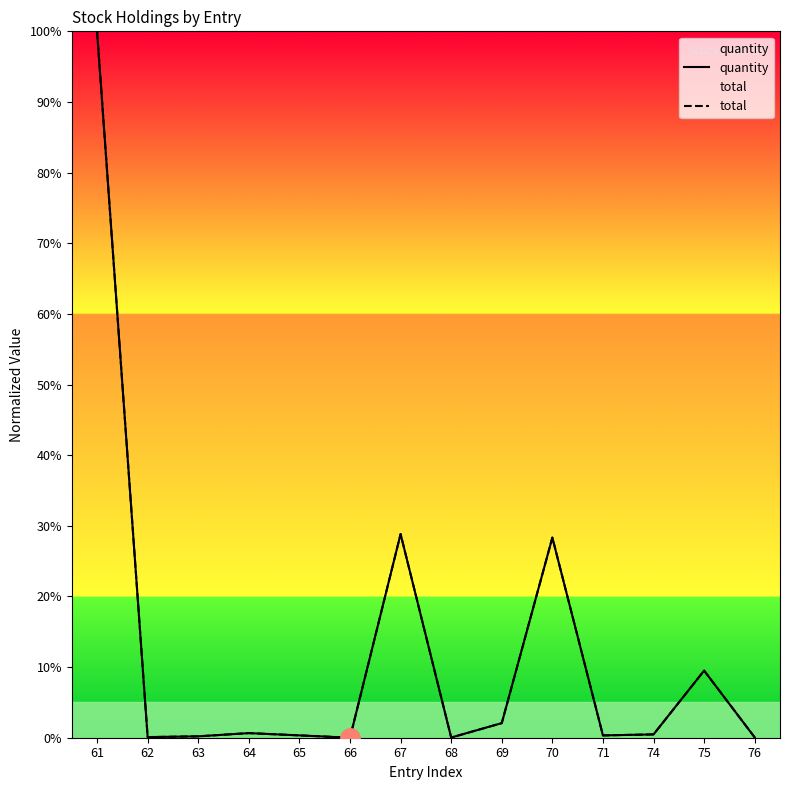

What is the sum of all quantity values?

170.9